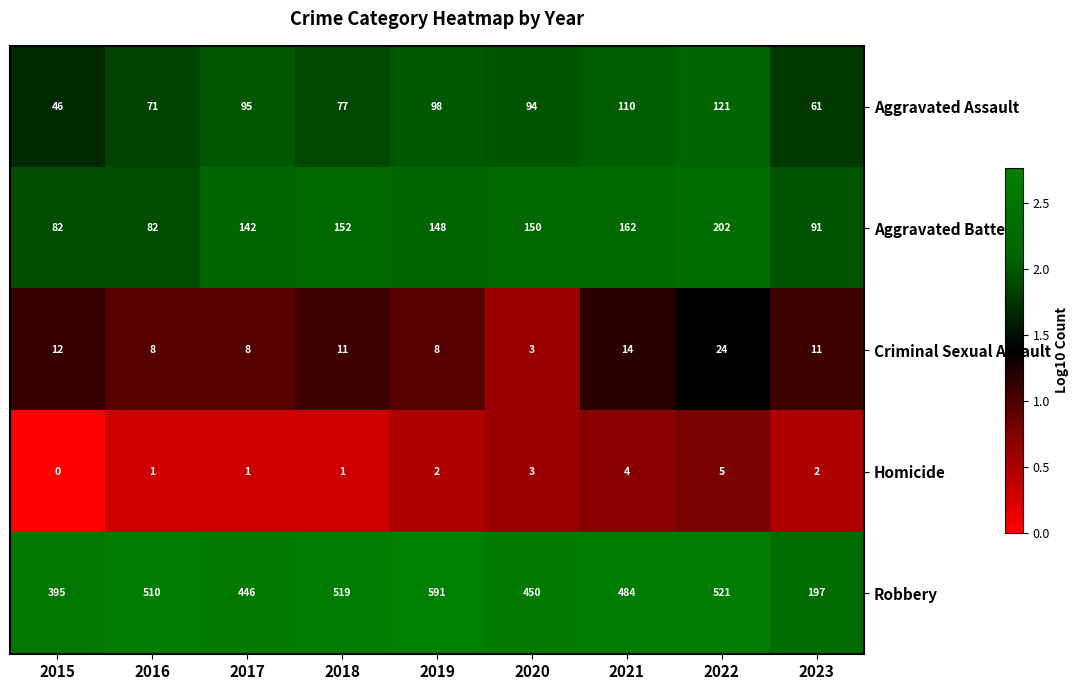

What is the greatest value displayed?

591